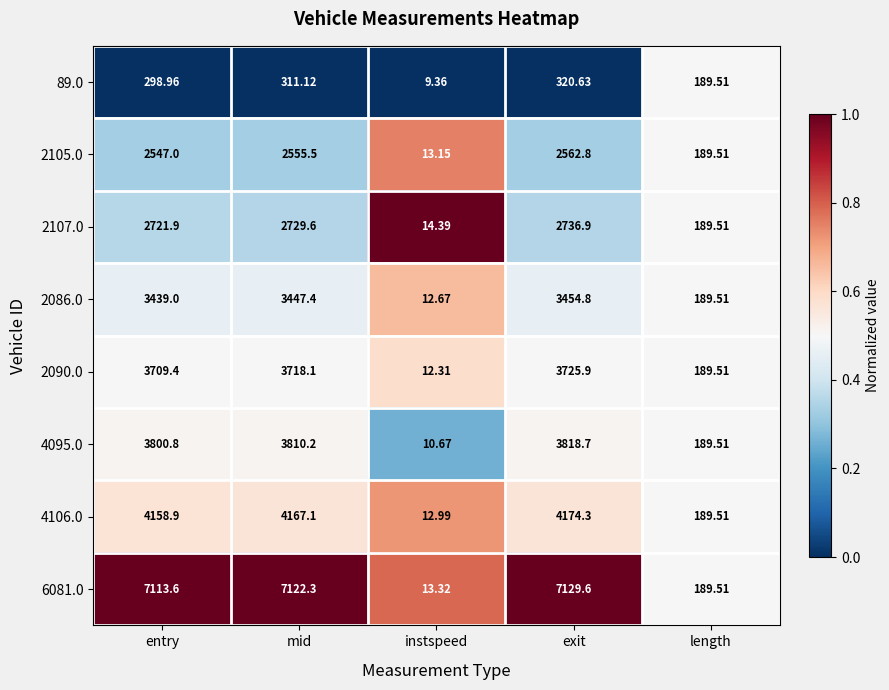

At which category does the chart reach its minimum across all series?

instspeed